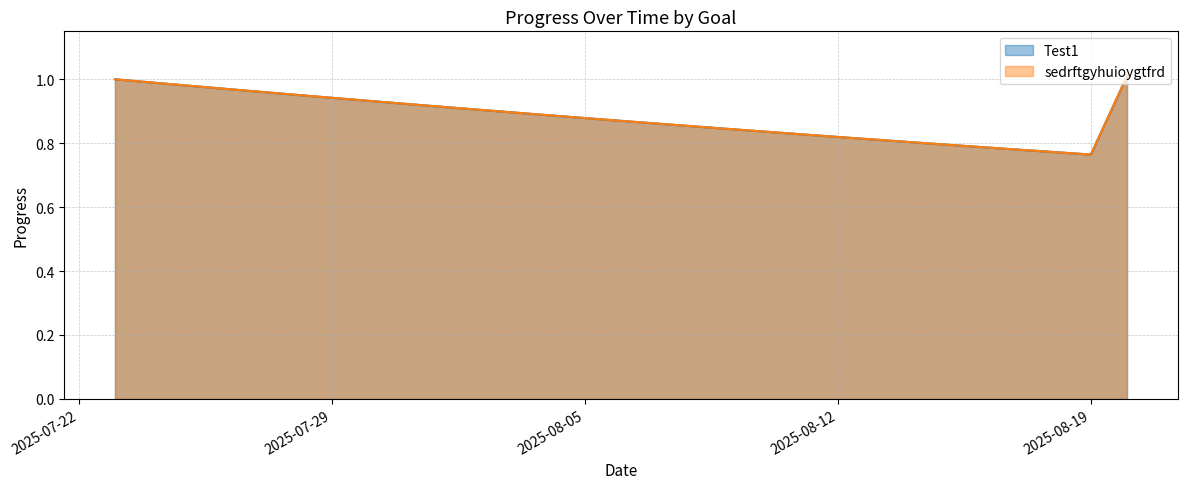

What is the sum of all Test1 values?

25.6